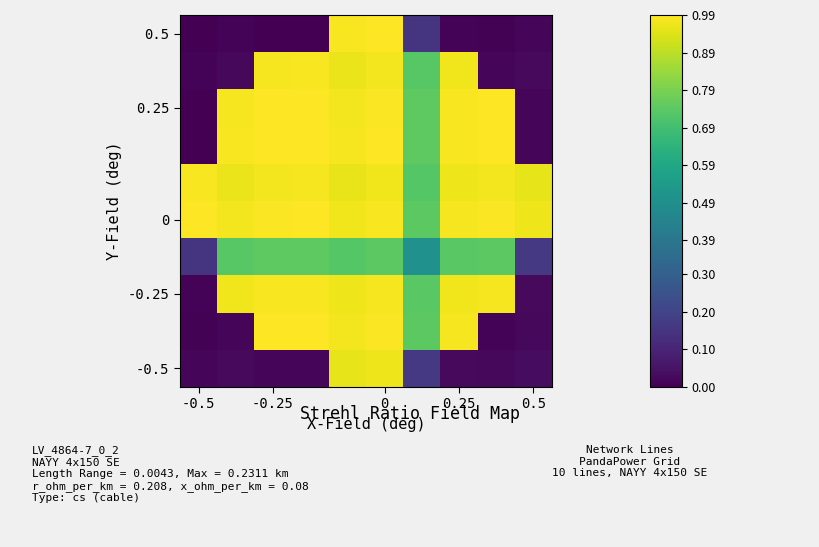

At how many categories does at least one series exceed 0?

10